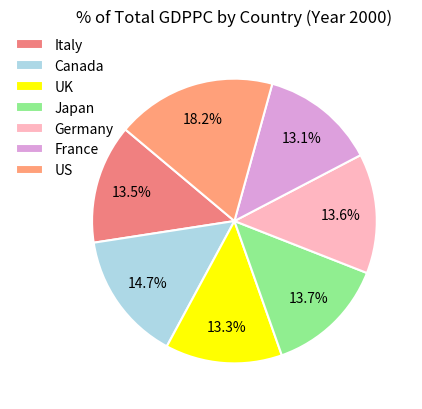

How many segments does this pie chart have?

7